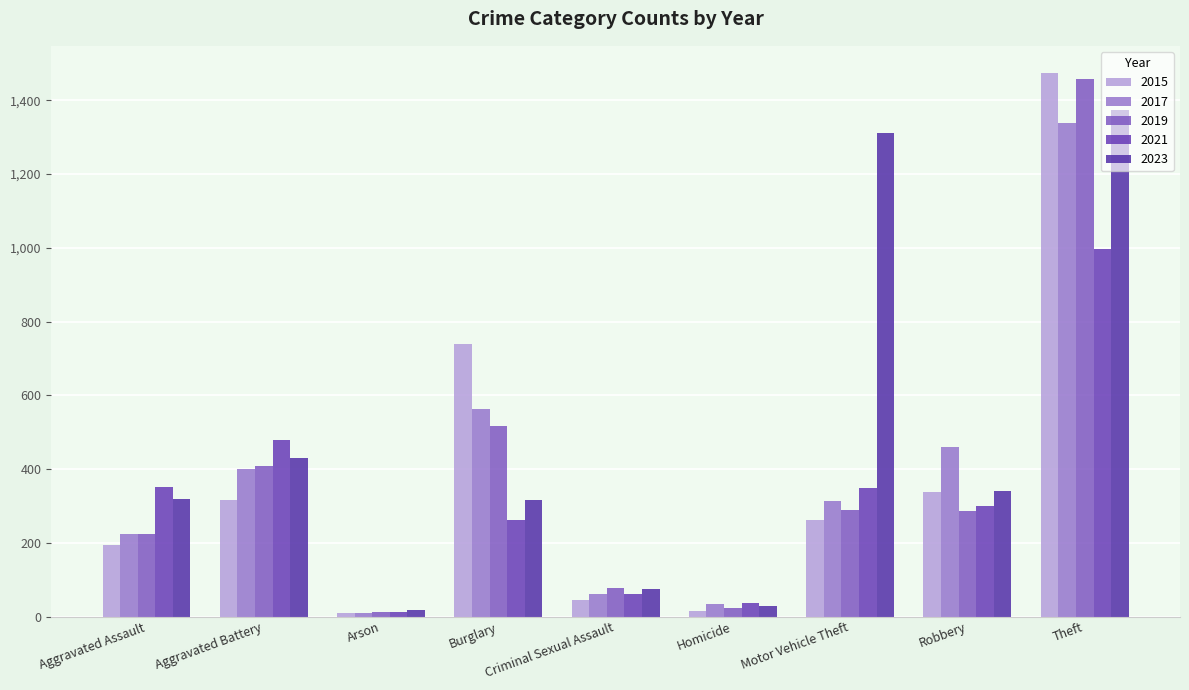

Rank the series at Burglary from lowest to highest value.

2021, 2023, 2019, 2017, 2015